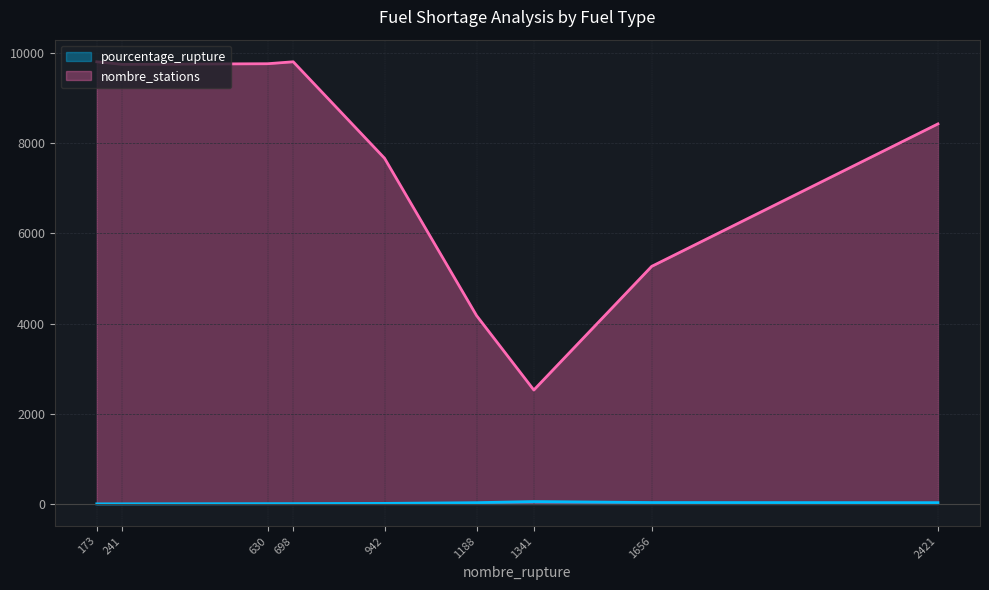

Reading left to right, transcribe all the data shown in this chart.

pourcentage_rupture: E10=12.3	E85=28.5	GPLc=53.1	Gazole=2.5	SP95=31.4	SP98=28.7	au_moins_un_produit=7.1	deux_produits=1.8	essence=6.5
nombre_stations: E10=7664.0	E85=4175.0	GPLc=2526.0	Gazole=9745.0	SP95=5267.0	SP98=8425.0	au_moins_un_produit=9802.0	deux_produits=9802.0	essence=9759.0